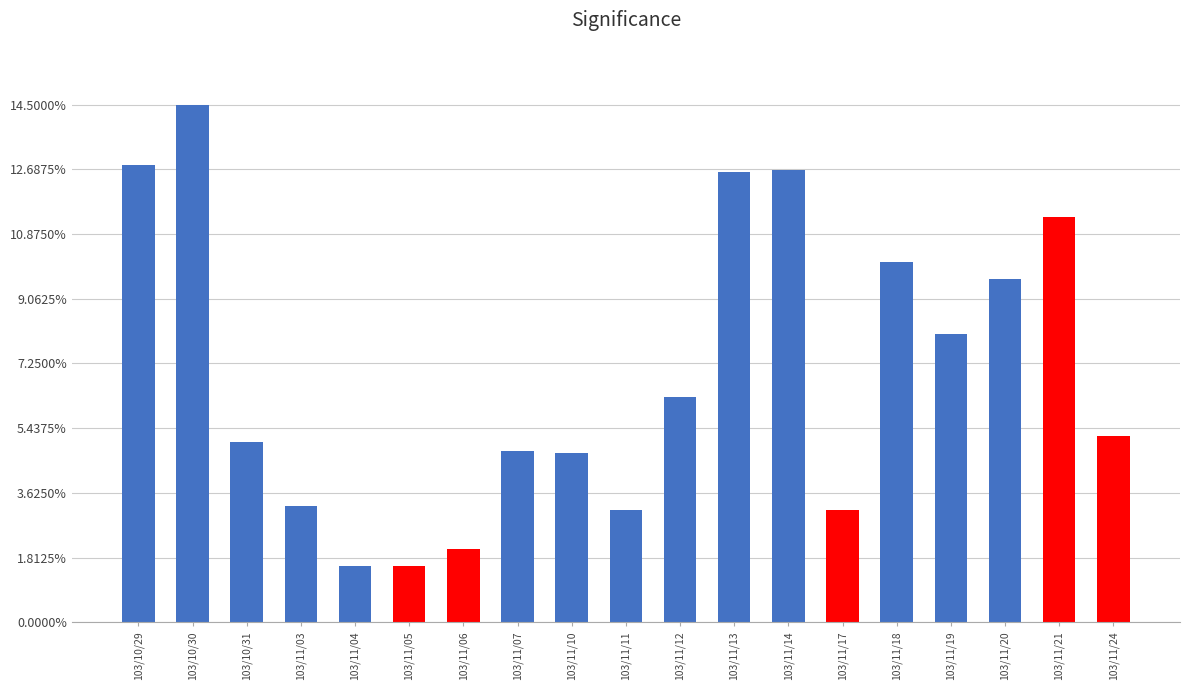

The value at 103/11/24 is 331000. True or false?

True